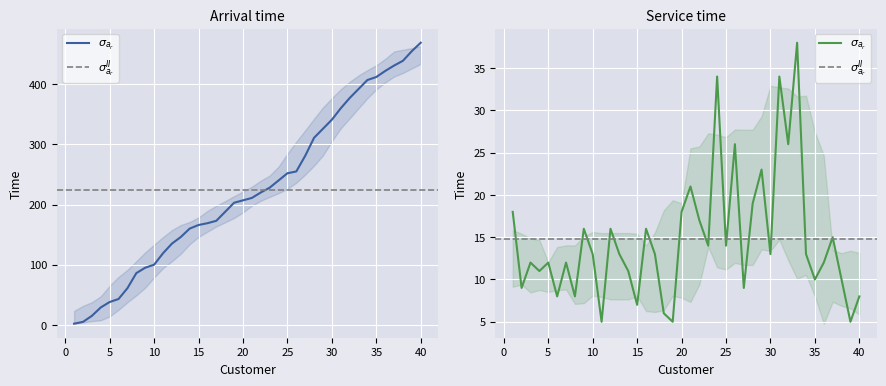

How many interior local peaks does the Service time series have?

13